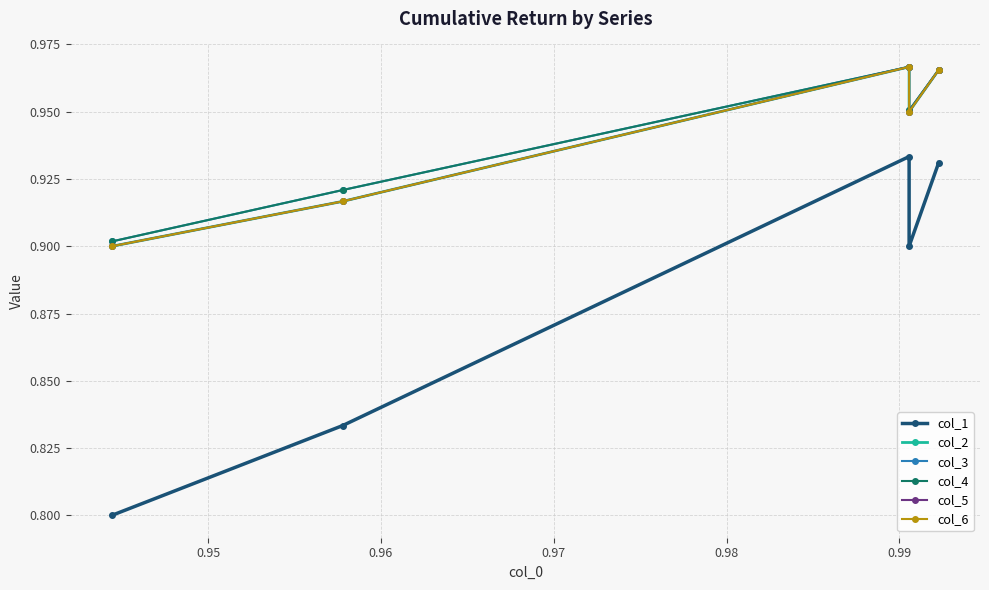

What is the average value of the col_1 series?

0.9